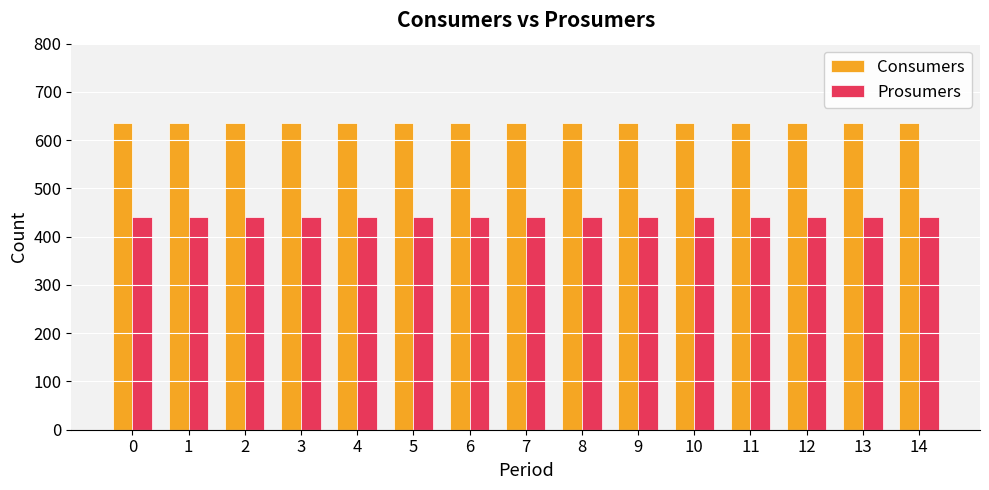

What is the average value of the Consumers series?

635